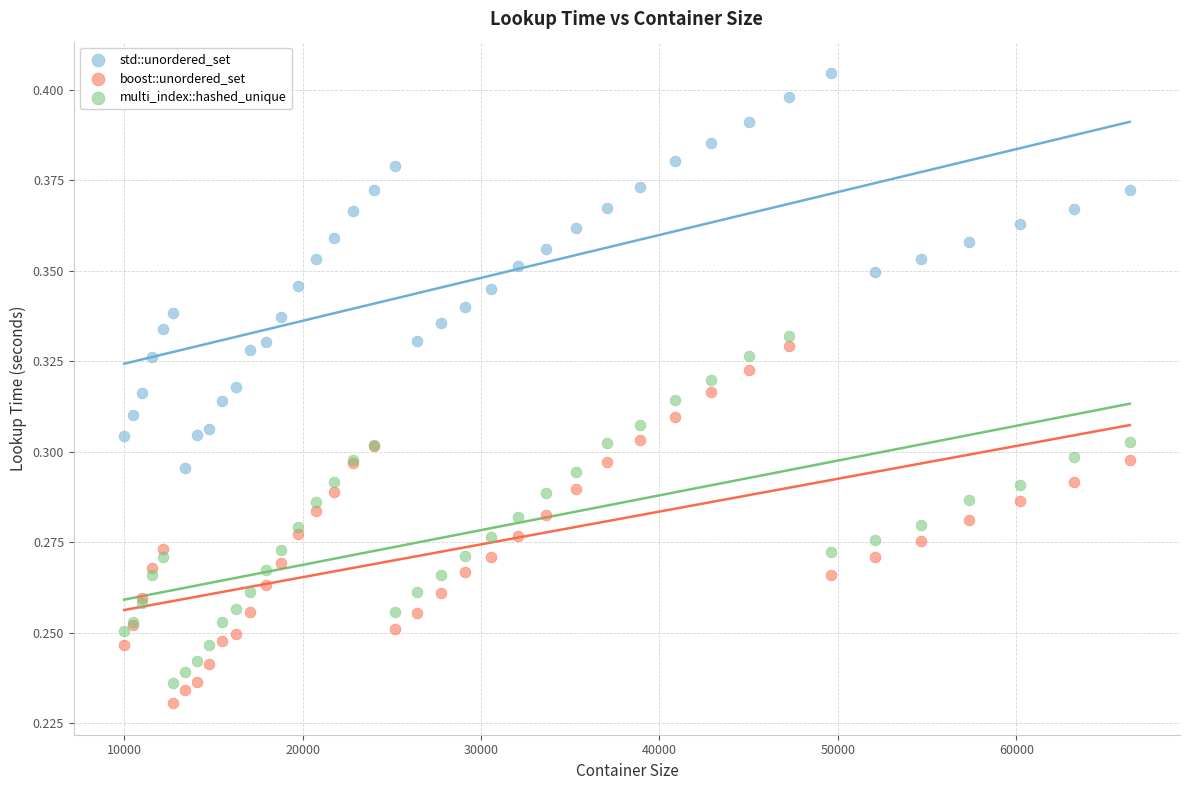

Which series contains the highest Y value?

std::unordered_set